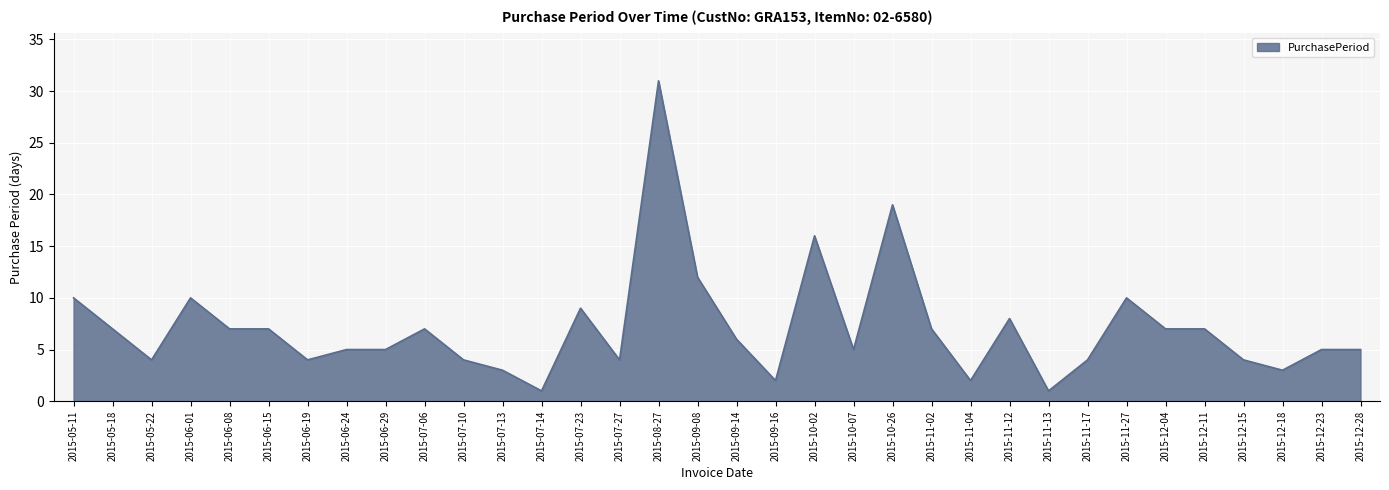

What is the difference between the maximum and minimum values?

30